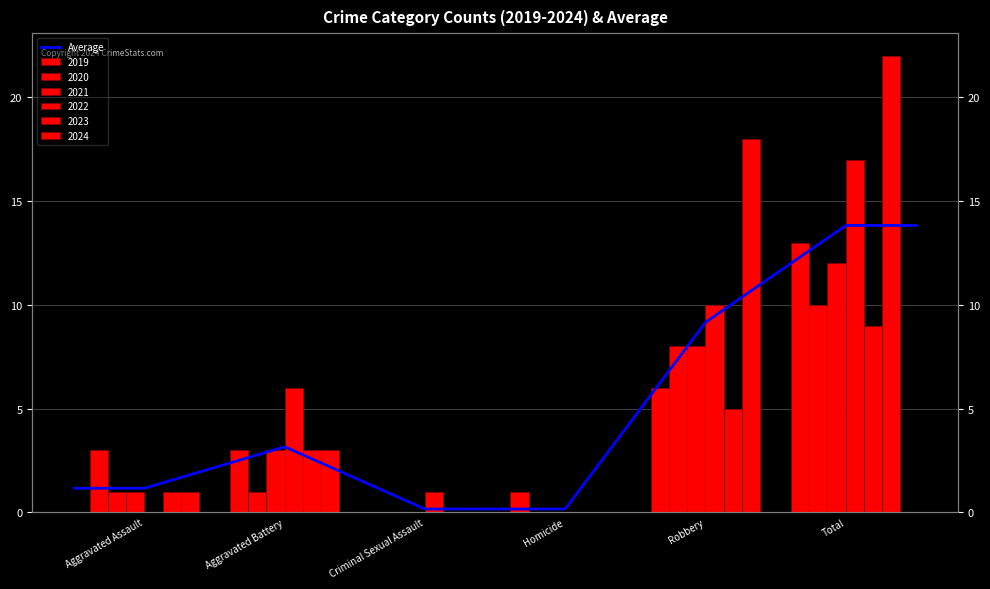

Count the number of data series in this chart.

6